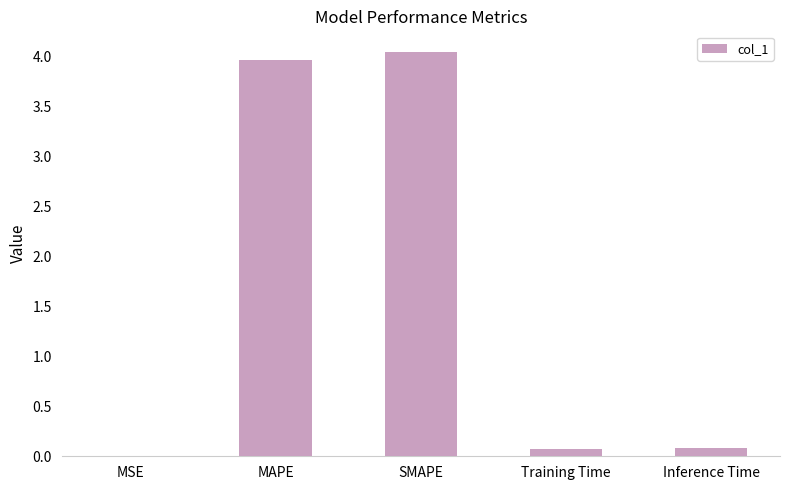

Are the bars grouped side by side (vs. stacked)?

No